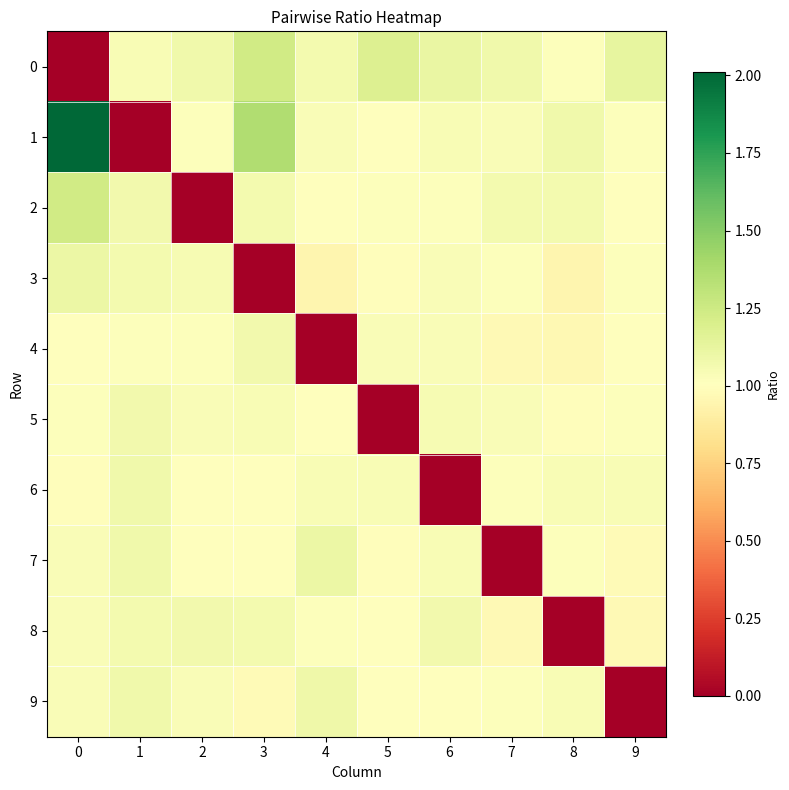

Reading left to right, extract all data points from this chart.

0: 0=0.0	1=1.0	2=1.1	3=1.2	4=1.1	5=1.2	6=1.1	7=1.1	8=1.0	9=1.1
1: 0=2.0	1=0.0	2=1.0	3=1.4	4=1.0	5=1.0	6=1.0	7=1.0	8=1.1	9=1.0
2: 0=1.2	1=1.1	2=0.0	3=1.1	4=1.0	5=1.0	6=1.0	7=1.1	8=1.1	9=1.0
3: 0=1.1	1=1.1	2=1.1	3=0.0	4=0.9	5=1.0	6=1.0	7=1.0	8=0.9	9=1.0
4: 0=1.0	1=1.0	2=1.0	3=1.1	4=0.0	5=1.0	6=1.0	7=1.0	8=1.0	9=1.0
5: 0=1.0	1=1.1	2=1.0	3=1.0	4=1.0	5=0.0	6=1.1	7=1.0	8=1.0	9=1.0
6: 0=1.0	1=1.1	2=1.0	3=1.0	4=1.0	5=1.0	6=0.0	7=1.0	8=1.0	9=1.0
7: 0=1.0	1=1.1	2=1.0	3=1.0	4=1.1	5=1.0	6=1.0	7=0.0	8=1.0	9=1.0
8: 0=1.0	1=1.1	2=1.1	3=1.1	4=1.0	5=1.0	6=1.1	7=1.0	8=0.0	9=1.0
9: 0=1.0	1=1.1	2=1.0	3=1.0	4=1.1	5=1.0	6=1.0	7=1.0	8=1.0	9=0.0